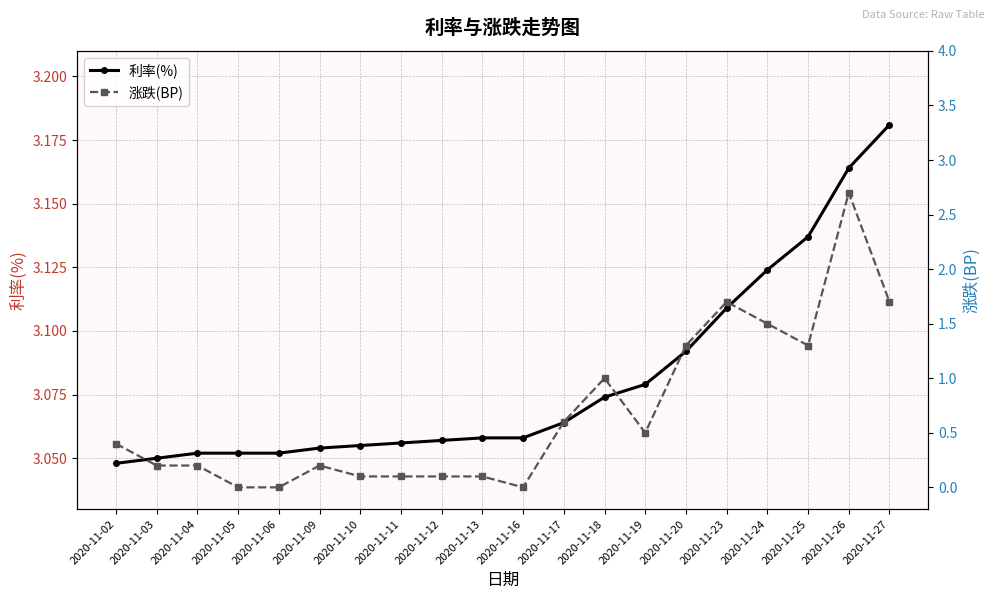

Is it true that 涨跌(BP) equals 1.3 at 2020-11-25?

True